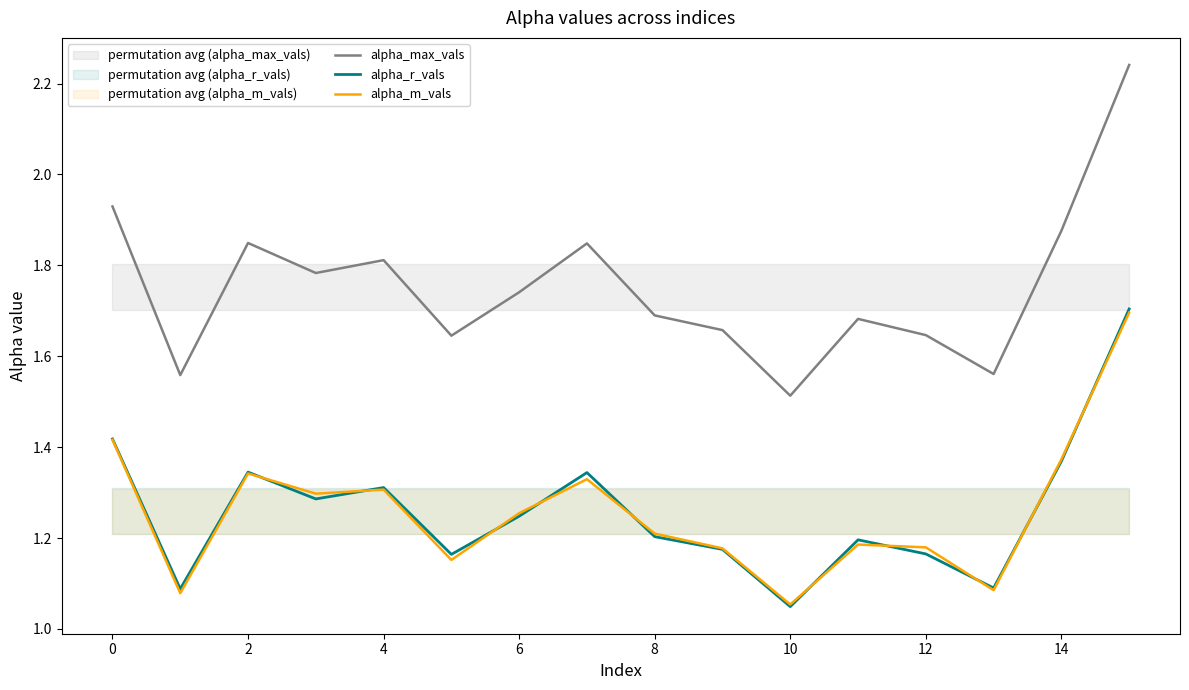

True or false: alpha_r_vals and alpha_m_vals cross at least once.

True